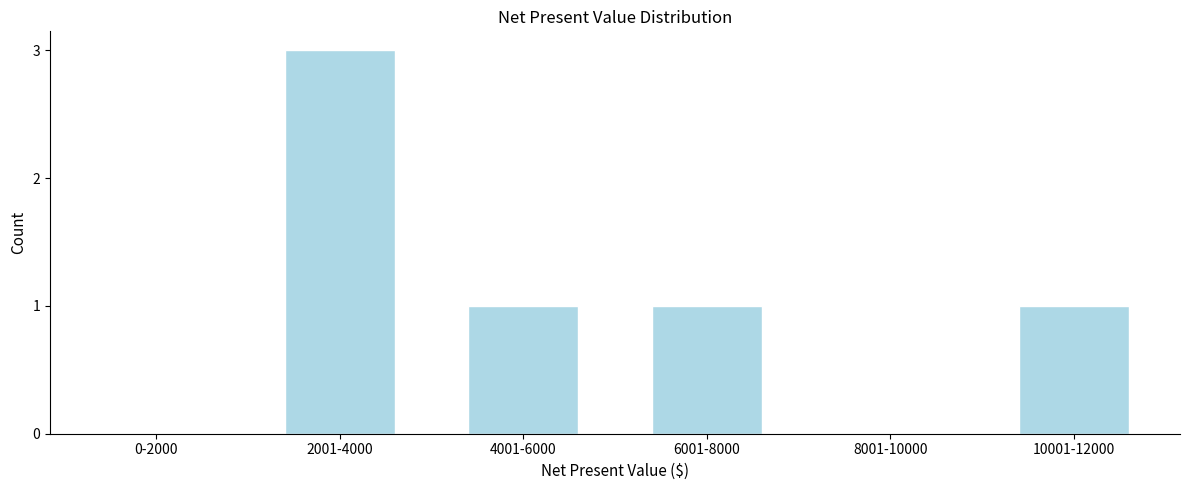

Reading right to left, what are all the values shown in this chart?

10001-12000=1	8001-10000=0	6001-8000=1	4001-6000=1	2001-4000=3	0-2000=0